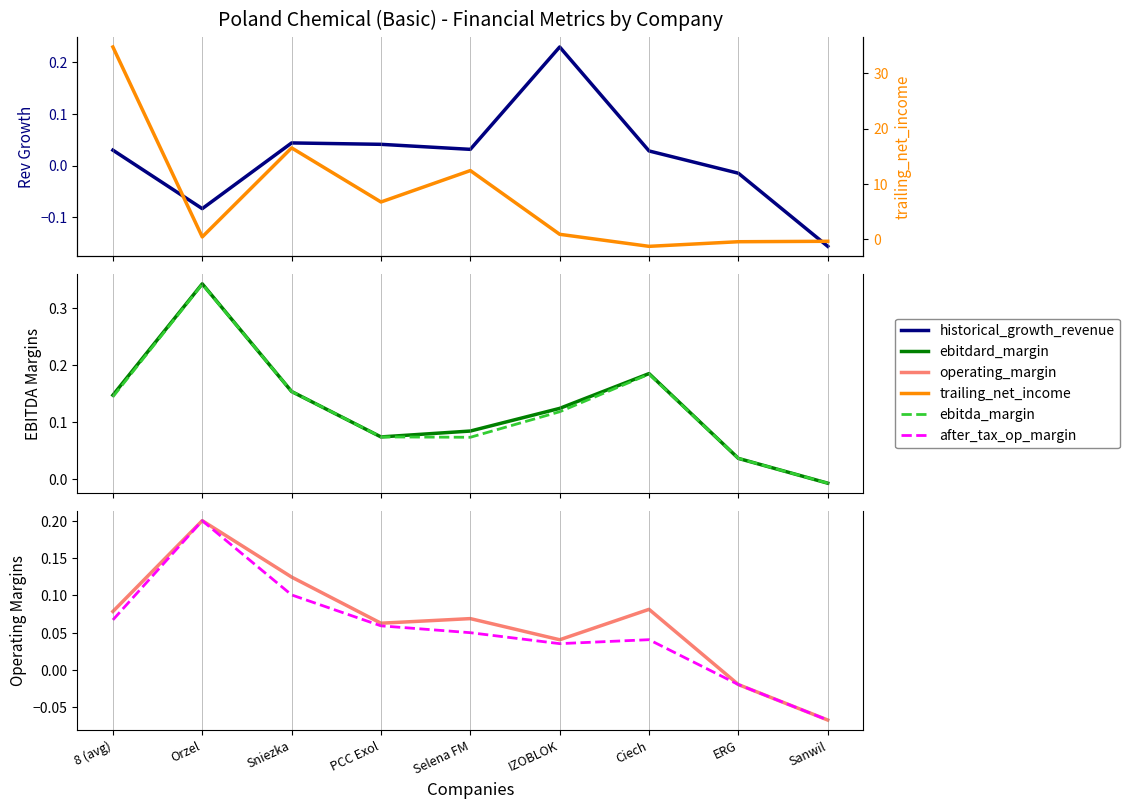

Reading left to right, transcribe all the data shown in this chart.

historical_growth_revenue_last_5_years: 8 (avg)=0.0	Orzel=-0.1	Sniezka=0.0	PCC Exol=0.0	Selena FM=0.0	IZOBLOK=0.2	Ciech=0.0	ERG=-0.0	Sanwil=-0.2
ebitdard_margin: 8 (avg)=0.1	Orzel=0.3	Sniezka=0.2	PCC Exol=0.1	Selena FM=0.1	IZOBLOK=0.1	Ciech=0.2	ERG=0.0	Sanwil=-0.0
ebitda_margin: 8 (avg)=0.1	Orzel=0.3	Sniezka=0.2	PCC Exol=0.1	Selena FM=0.1	IZOBLOK=0.1	Ciech=0.2	ERG=0.0	Sanwil=-0.0
operating_margin: 8 (avg)=0.1	Orzel=0.2	Sniezka=0.1	PCC Exol=0.1	Selena FM=0.1	IZOBLOK=0.0	Ciech=0.1	ERG=-0.0	Sanwil=-0.1
after_tax_operating_margin: 8 (avg)=0.1	Orzel=0.2	Sniezka=0.1	PCC Exol=0.1	Selena FM=0.1	IZOBLOK=0.0	Ciech=0.0	ERG=-0.0	Sanwil=-0.1
trailing_net_income: 8 (avg)=34.7	Orzel=0.4	Sniezka=16.5	PCC Exol=6.7	Selena FM=12.4	IZOBLOK=0.9	Ciech=-1.3	ERG=-0.5	Sanwil=-0.4